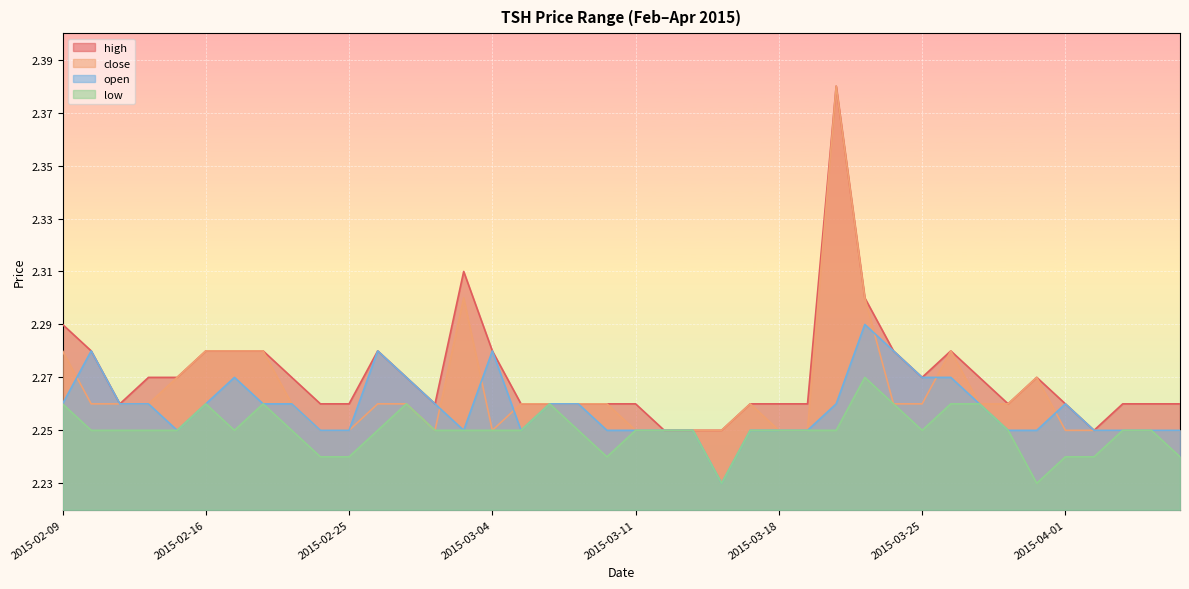

What is the value of the low point at the 40th from the left?

2.2